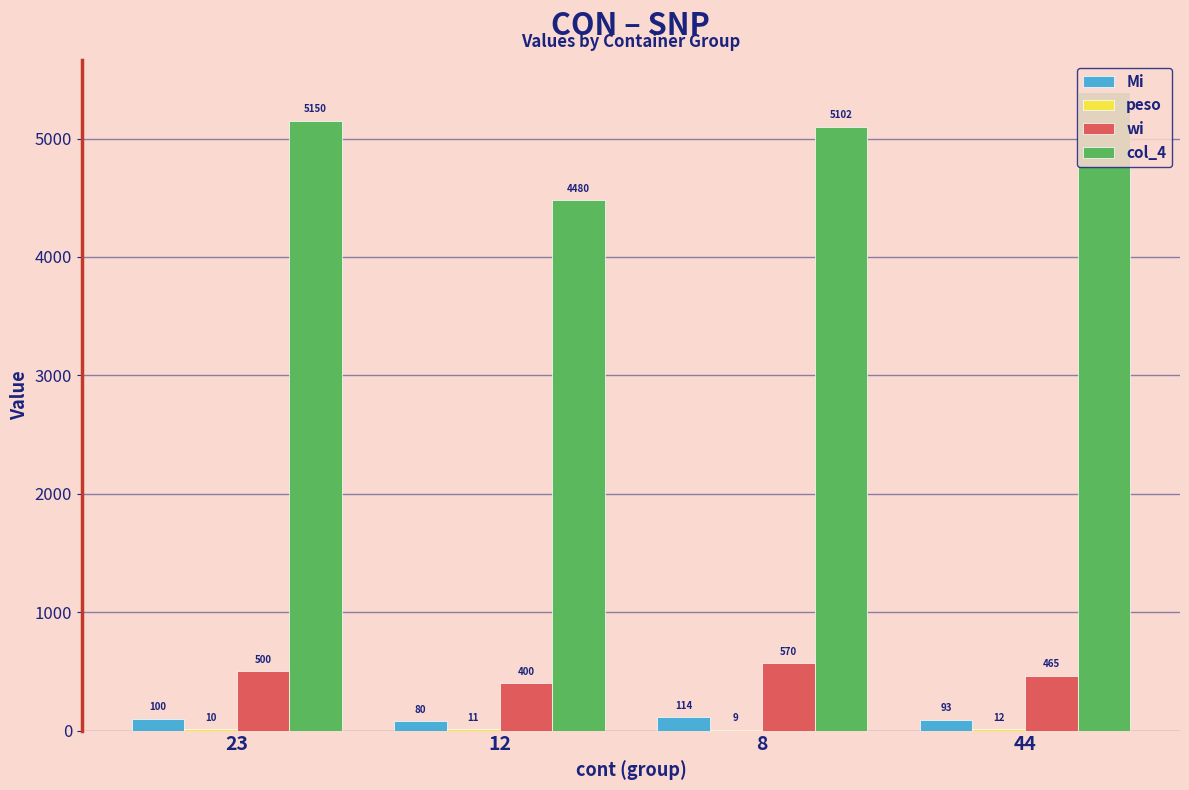

Read the wi value at 23.

500.0